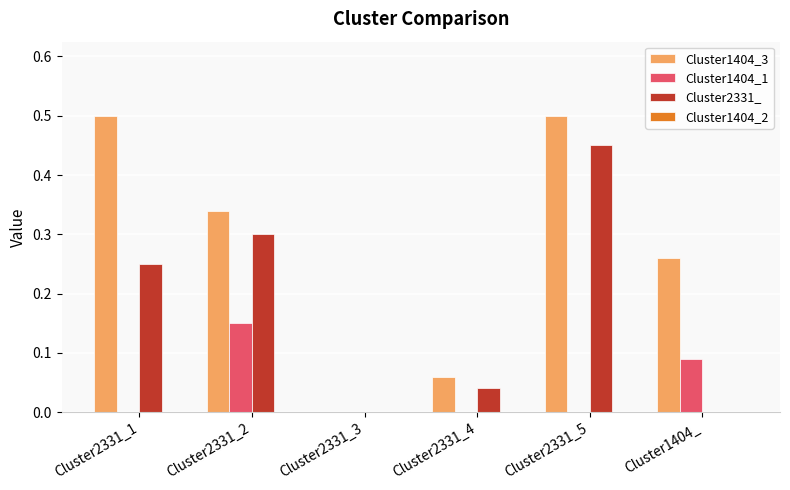

Between Cluster2331_2 and Cluster1404_, which series saw the biggest shift?

Cluster2331_